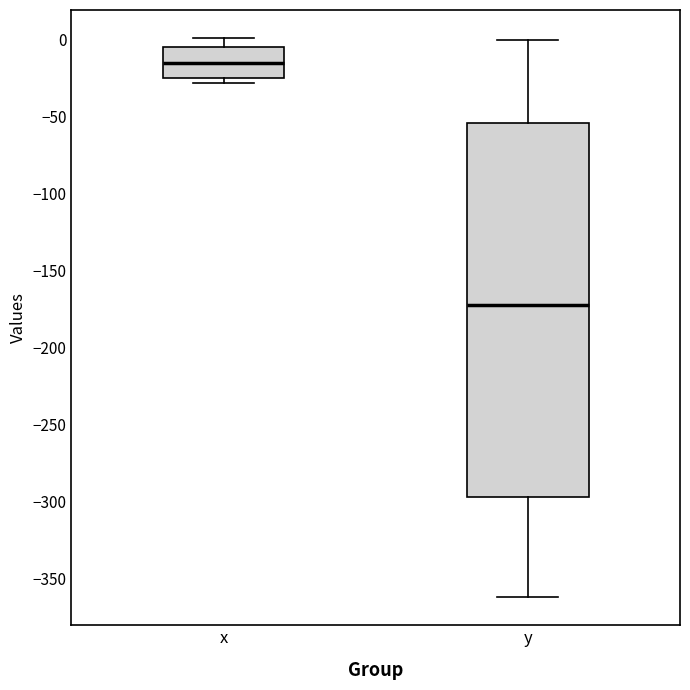

Where does the upper whisker of the box for y end on the y-axis? The values are not printed on the chart, so give them approximately, as read against the axis.

0